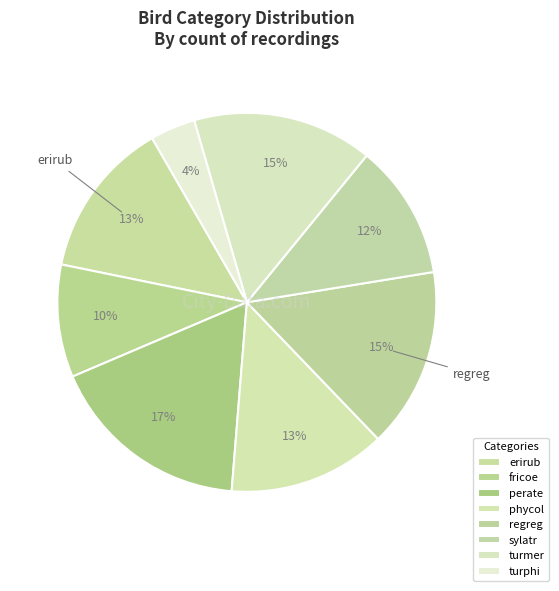

How many slices are in this pie chart?

8